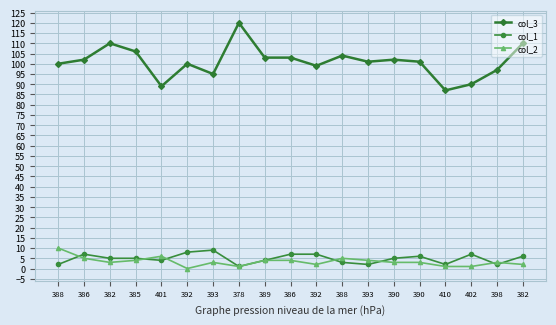

What is the total value across all series at 388?

112